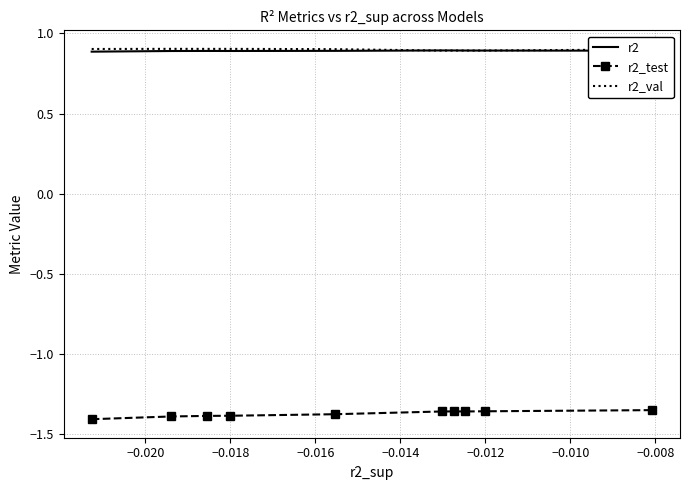

True or false: r2_test and r2 cross at least once.

False